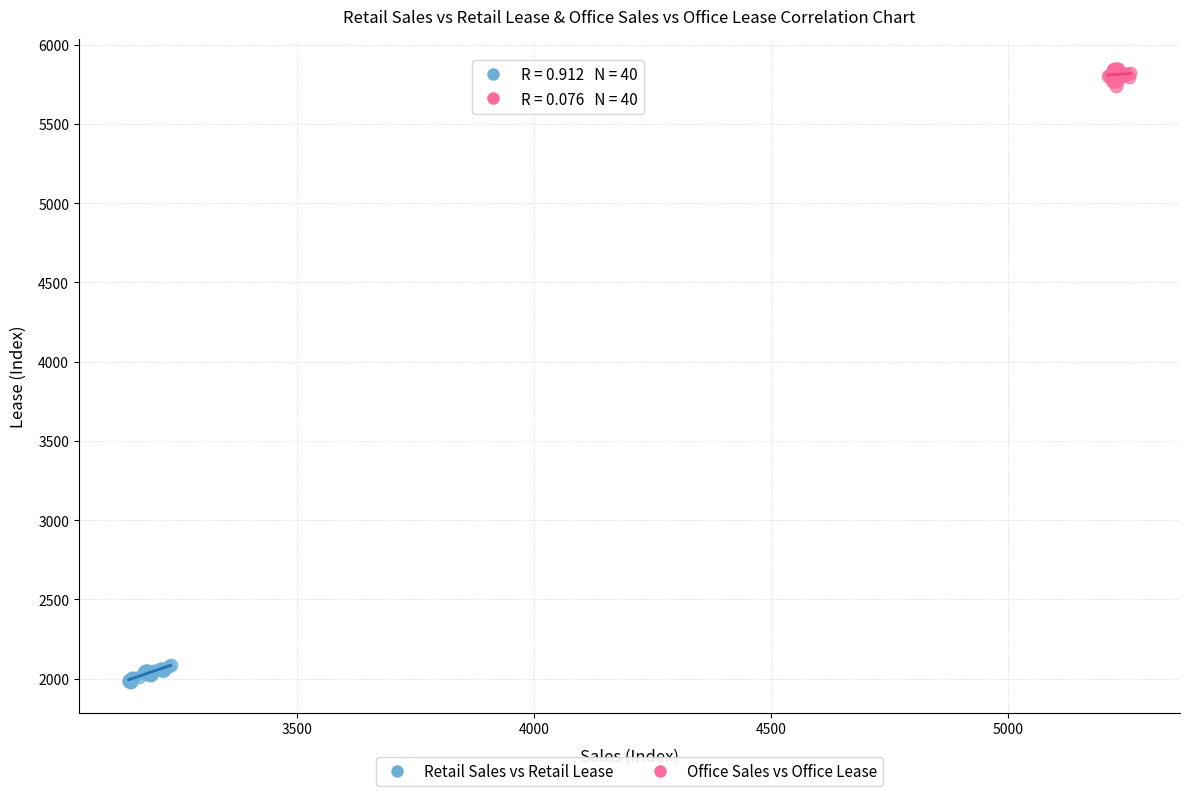

Which series contains the highest Y value?

Office Sales vs Office Lease